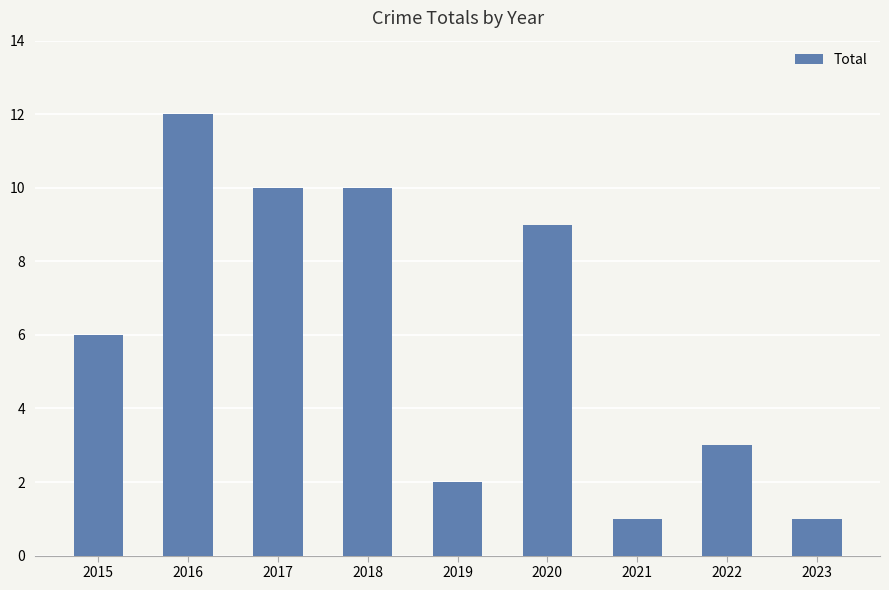

Does the chart contain stacked bars?

No